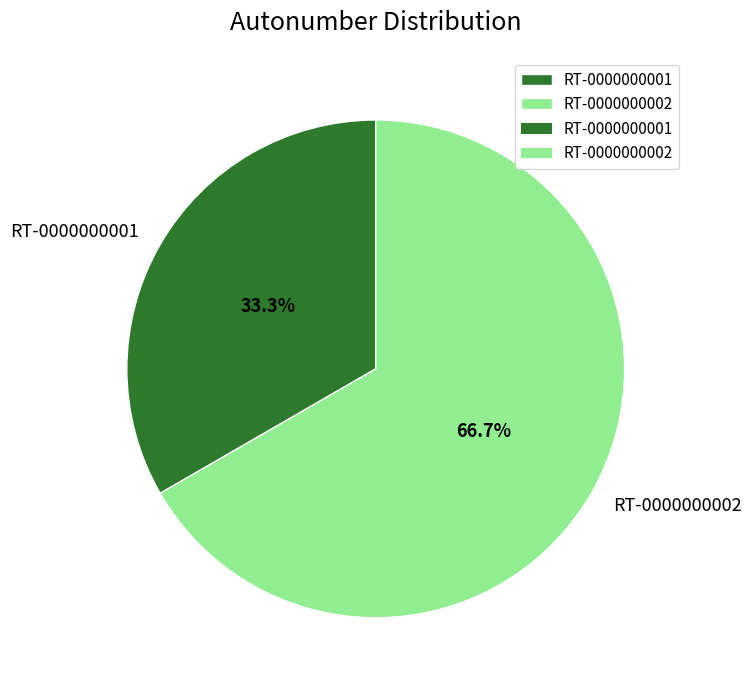

Does RT-0000000001 account for over 50% of the chart?

No